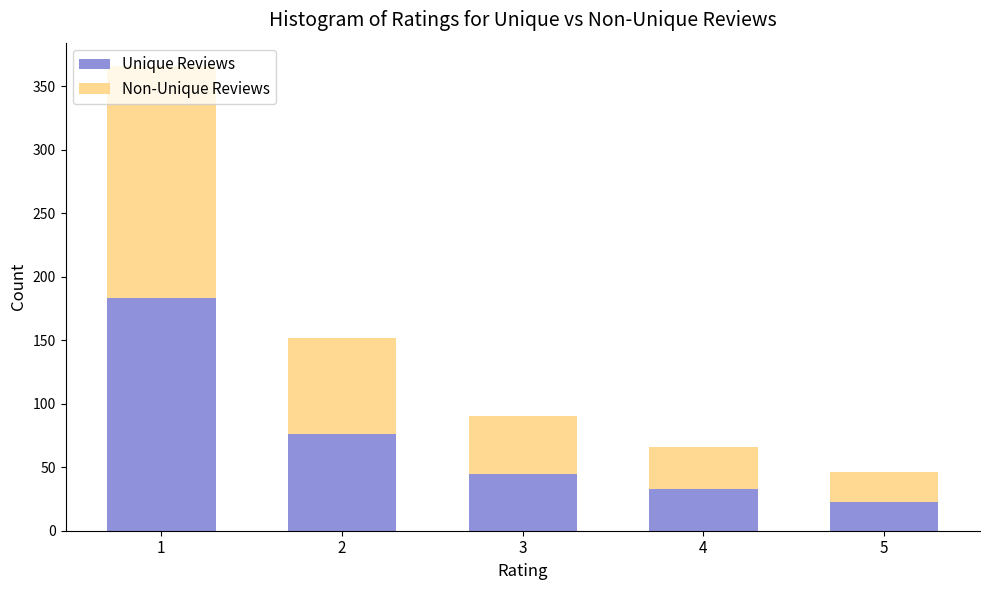

What is the highest value of the Unique Reviews series?

183